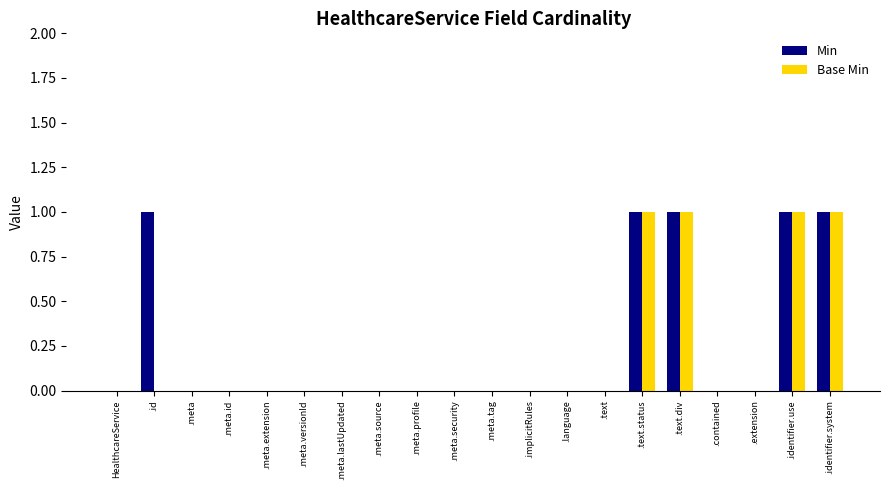

What is the sum of all Base Min values?

4